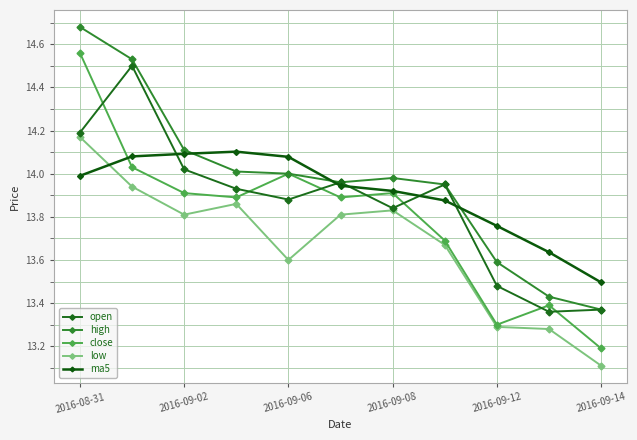

How many series are shown in this chart?

5